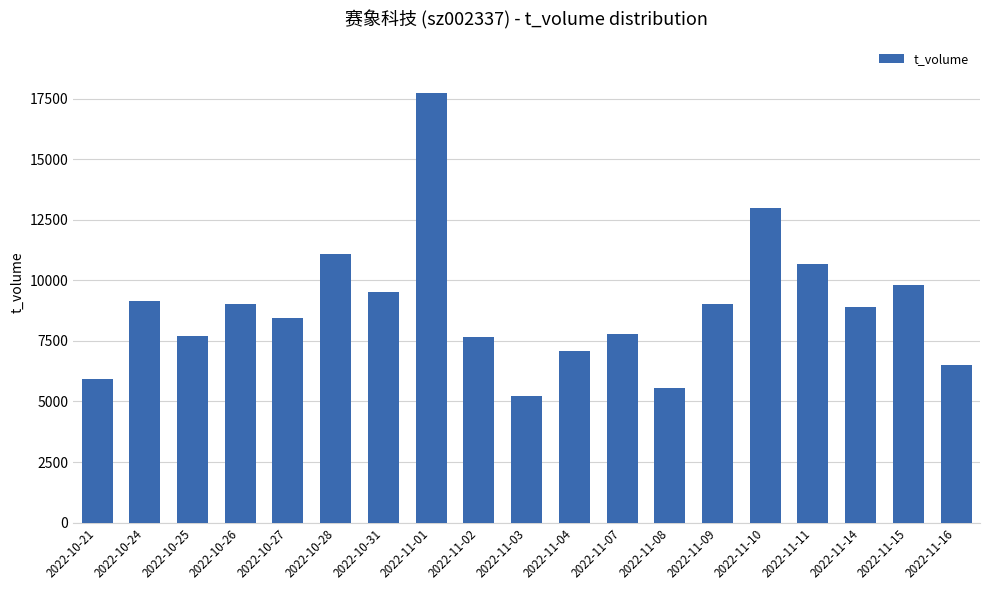

Which label corresponds to the largest value in the chart?

2022-11-01